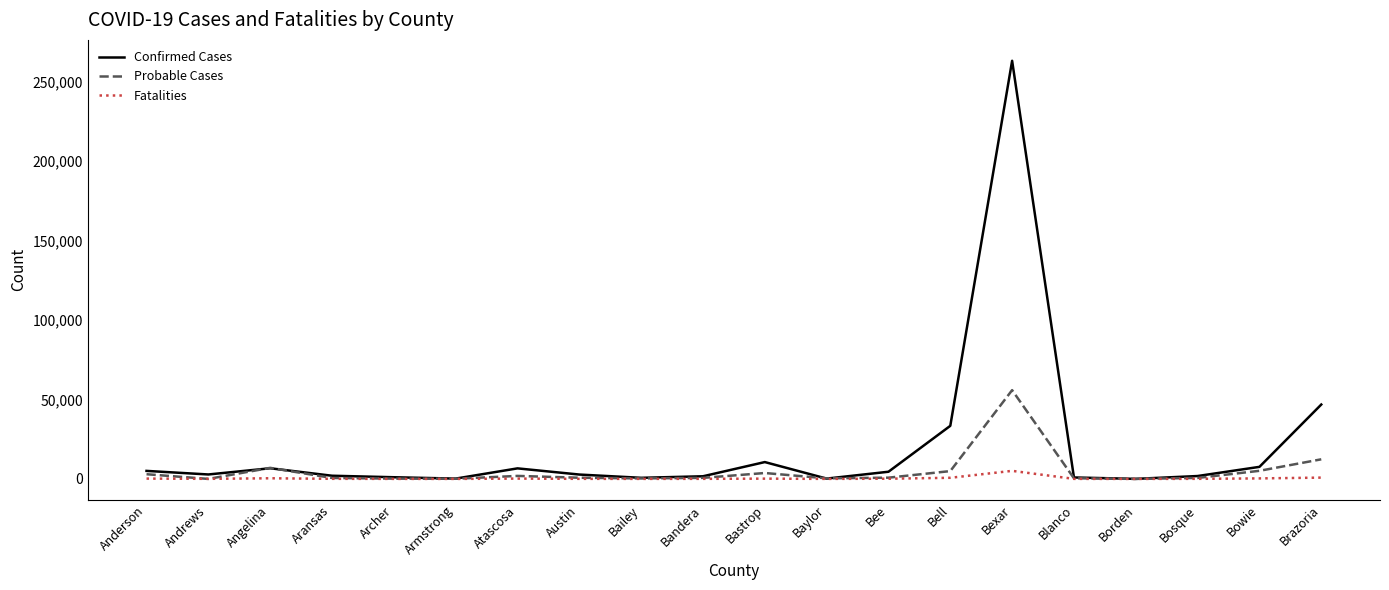

Which series has the largest range (max minus min)?

Confirmed Cases